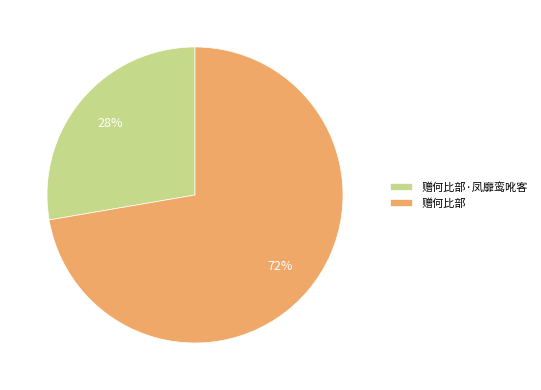

Do 赠何比部·凤靡鸾吪客 and 赠何比部 together represent more than half of the pie?

Yes